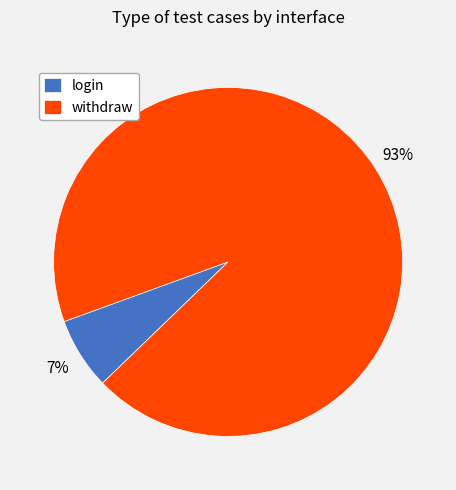

Combined, do withdraw and login account for over 50%?

Yes